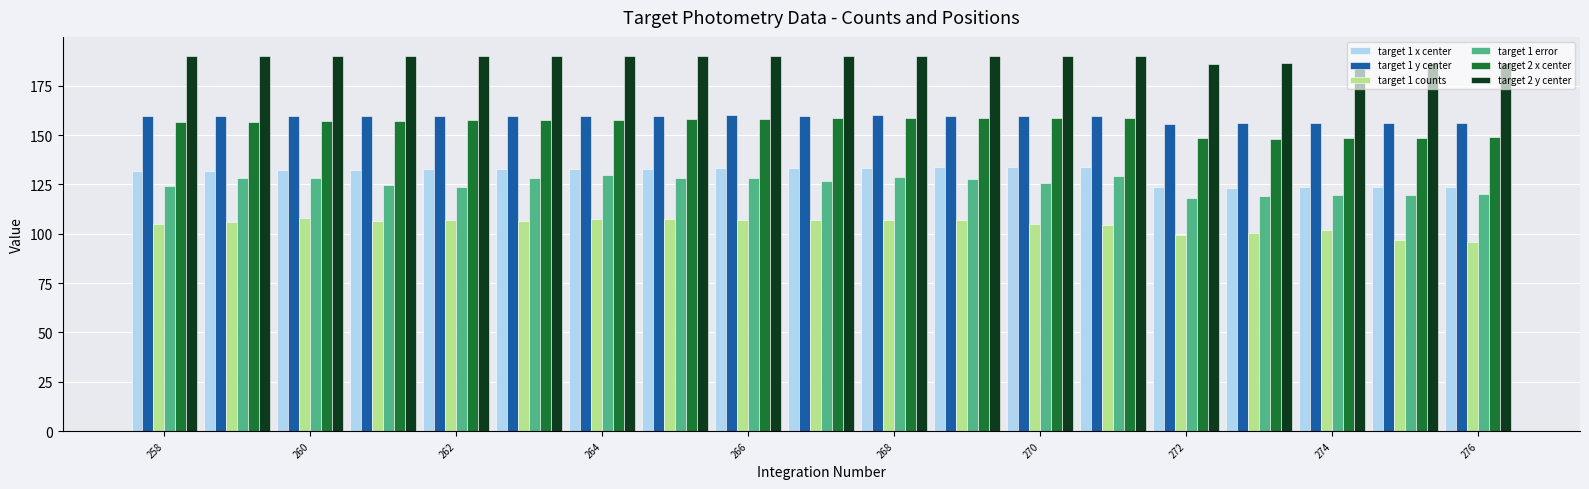

Which series has the largest total across all categories?

target 2 y center